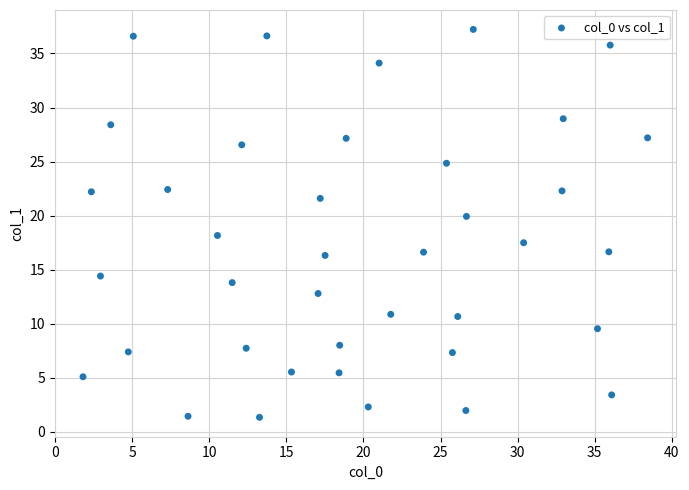

What is the range of Y values (max minus min)?

35.9